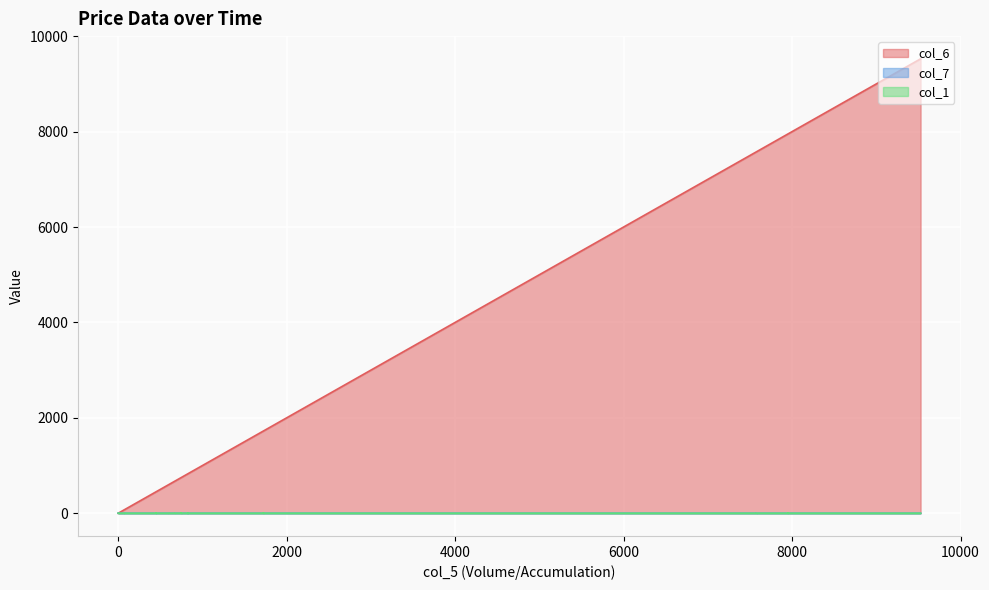

The value of col_7 at 5 is 1.1. True or false?

True